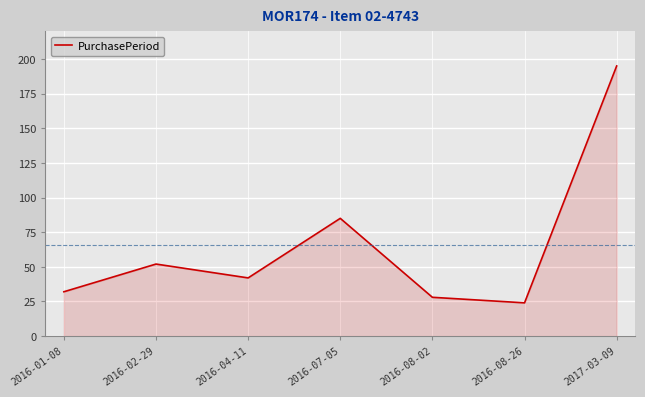

At which label is the value closest to 109?

2016-07-05